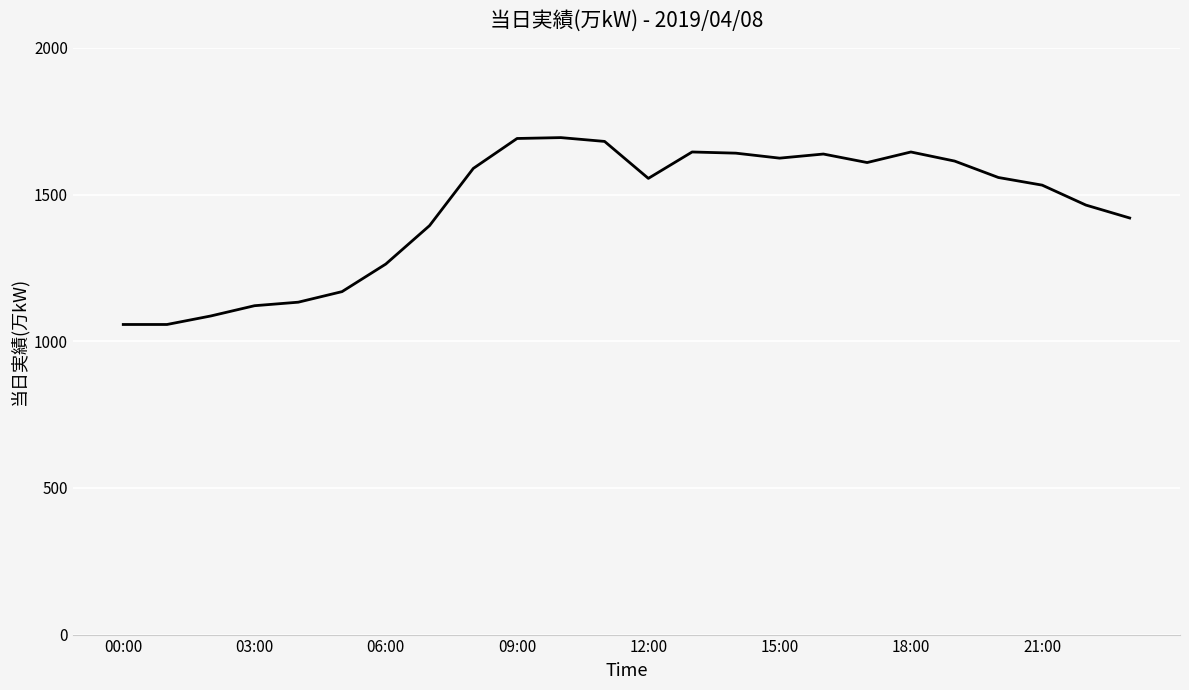

Is this an area chart (filled region under the line)?

No